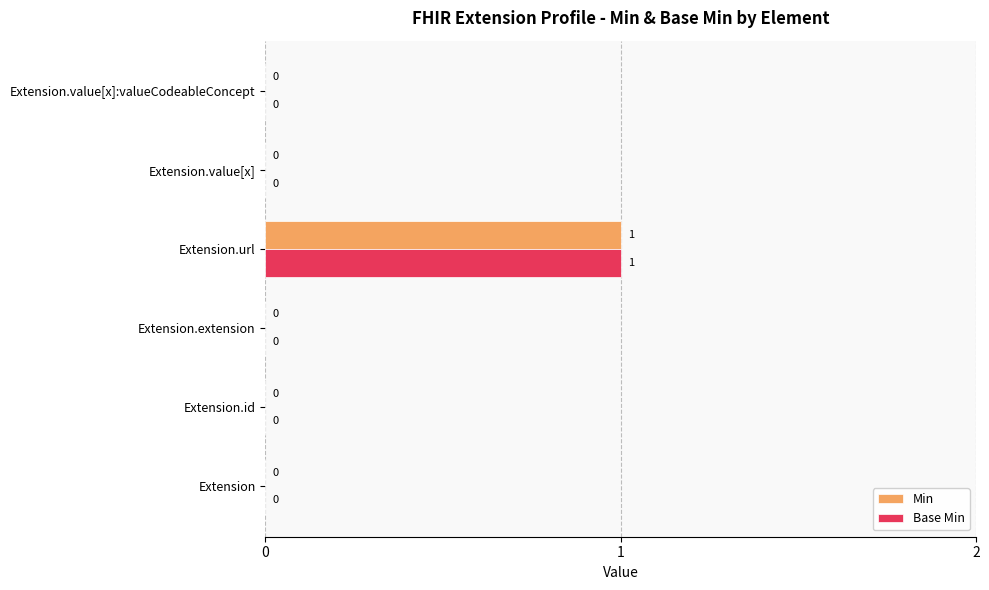

At which label does Base Min reach its peak?

Extension.url